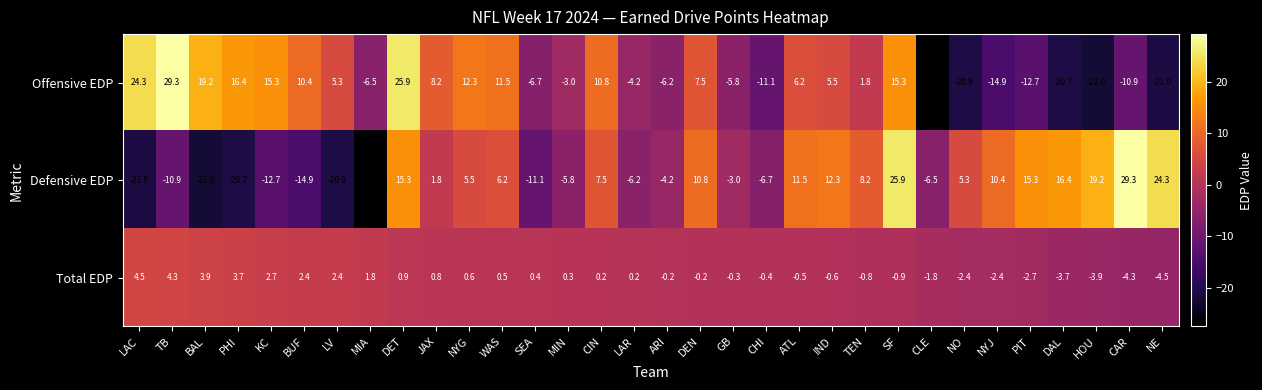

Rank the series at LV from highest to lowest value.

Offensive EDP, Total EDP, Defensive EDP